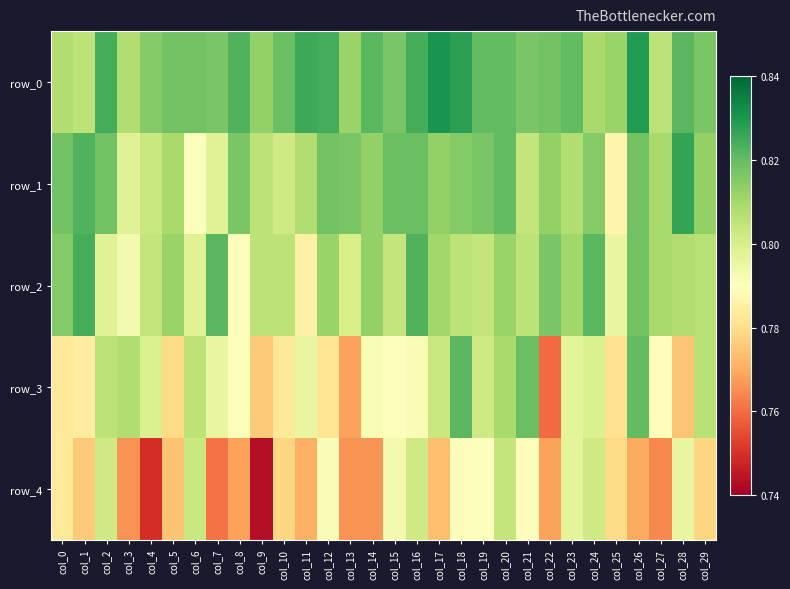

How many categories are shown in the chart?

30